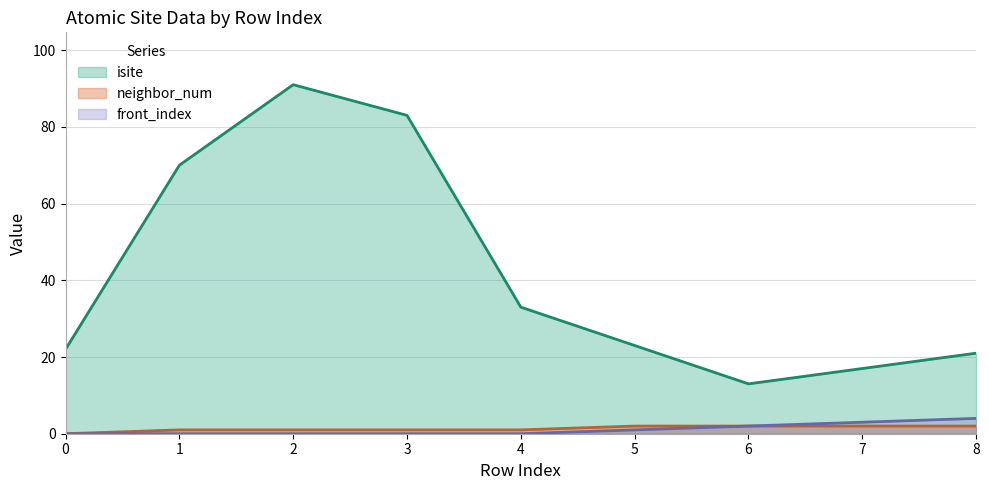

Does the chart display data point markers on the line(s)?

No